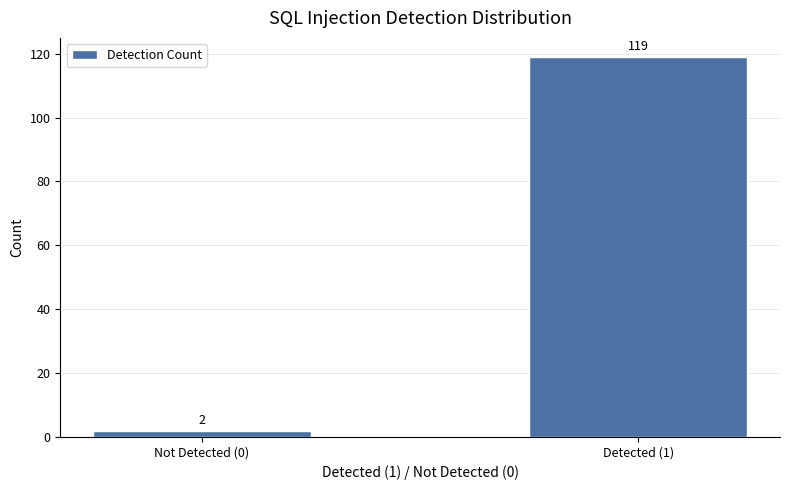

Reading right to left, what are all the values shown in this chart?

119	2